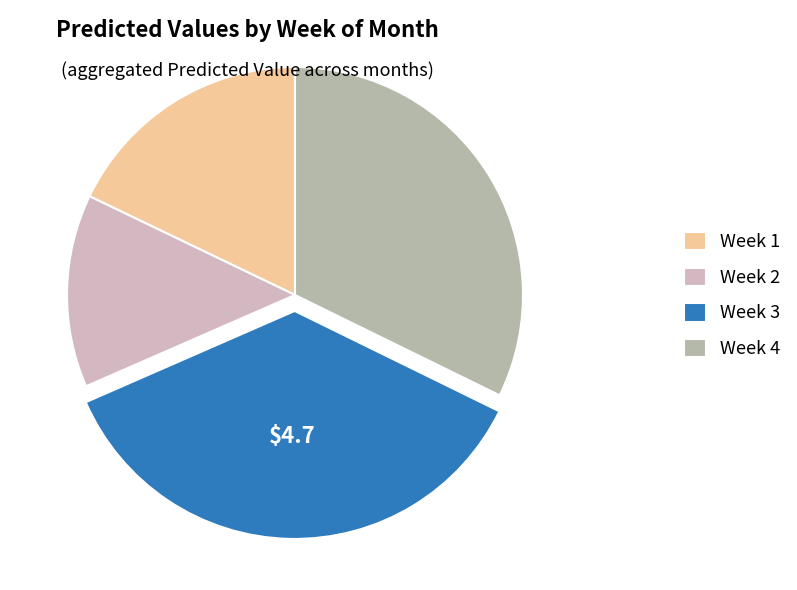

What is the change in value from Week 2 to Week 3?

+2.9